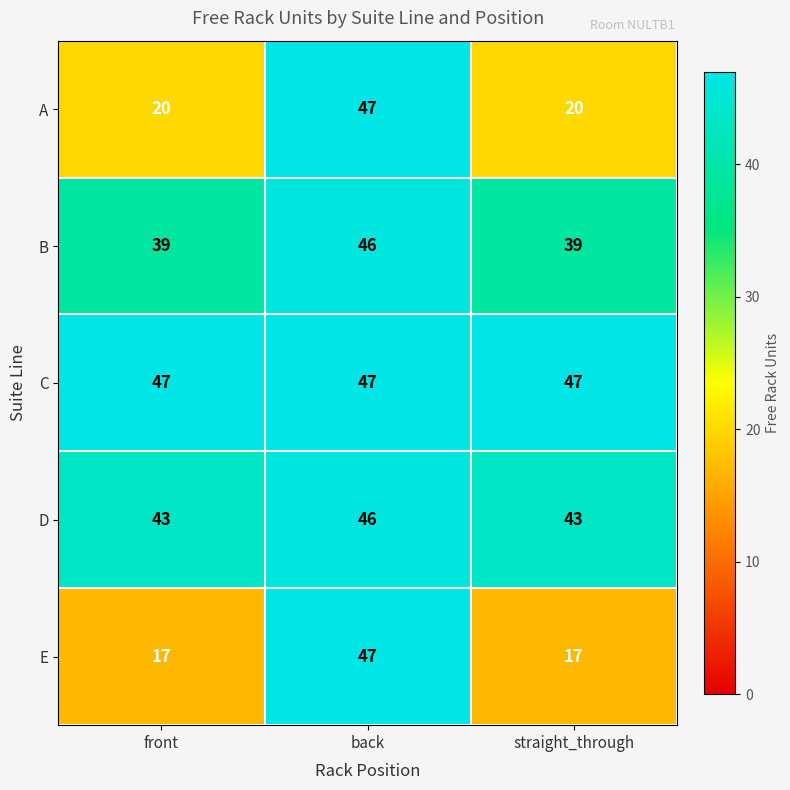

What is the average value of the D series?

44